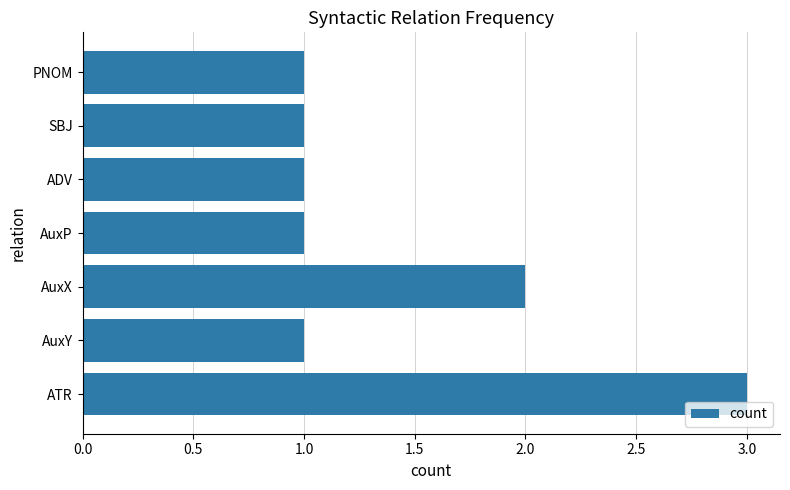

Approximately how many times larger is the value at AuxY compared to AuxX?

0.5